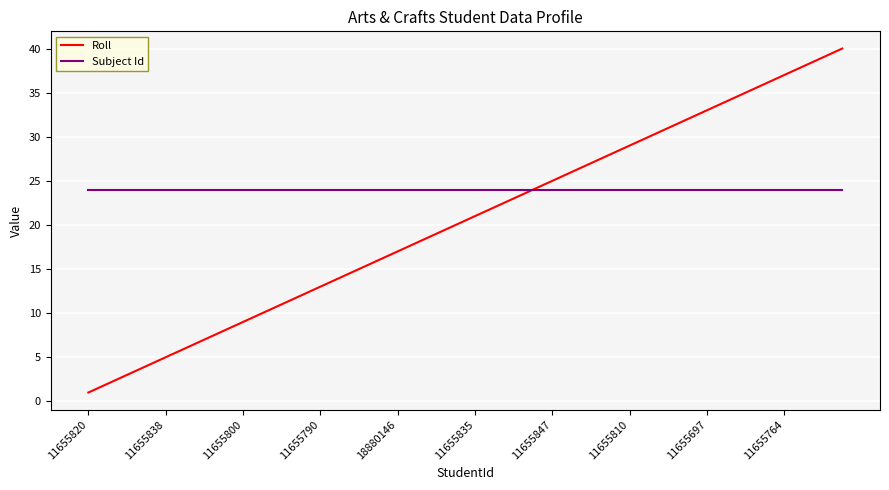

List the series in order of their overall mean, lowest first.

Roll, Subject Id